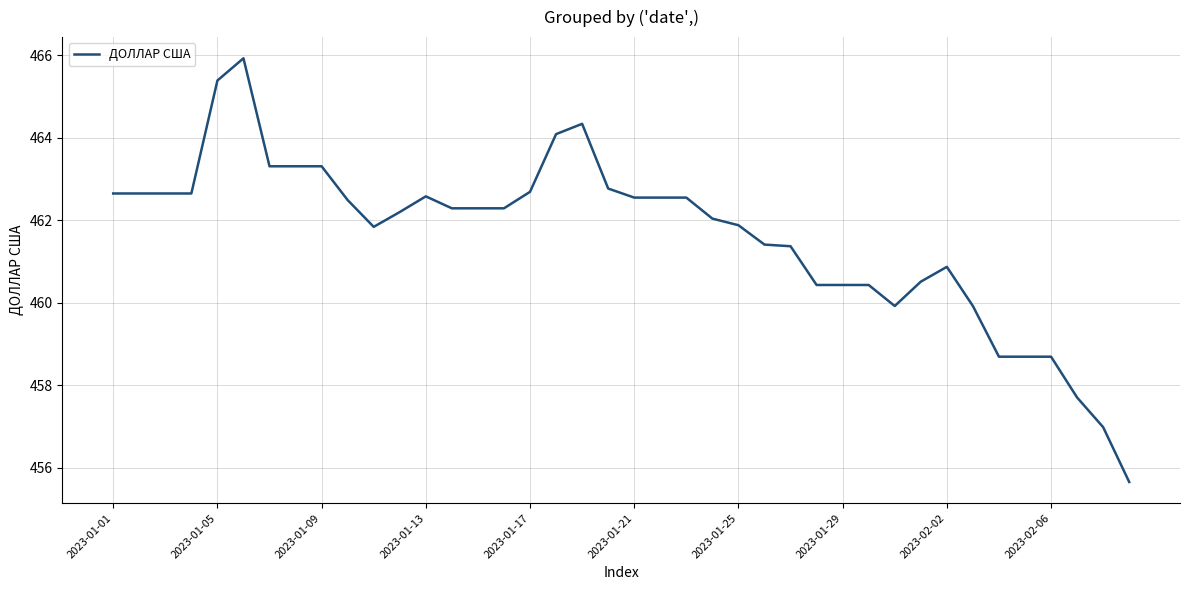

What is the maximum value shown in the chart?

465.9